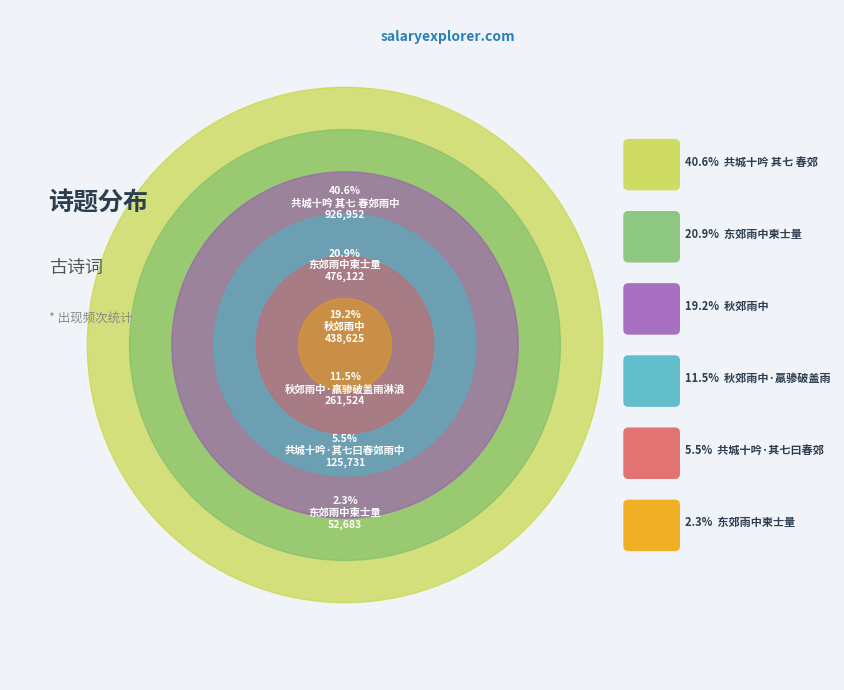

To the nearest percent, what is the average slice percentage?

17%